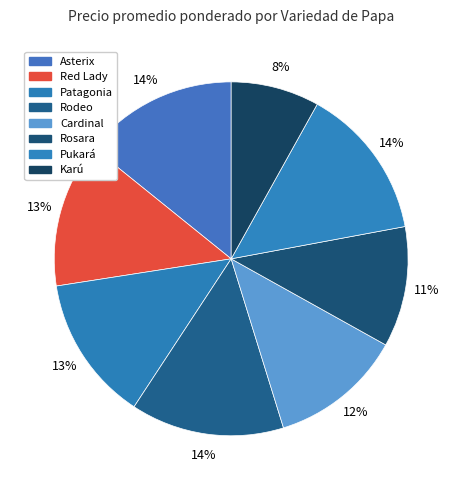

To the nearest percent, what is the difference between the largest and smallest slice percentages?

6%